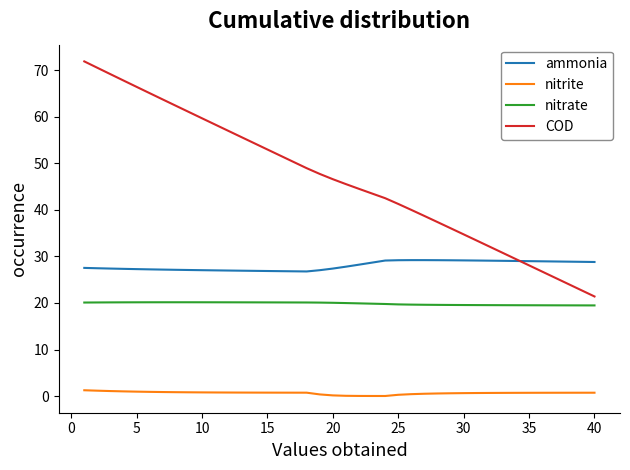

Which series has the largest total across all categories?

COD